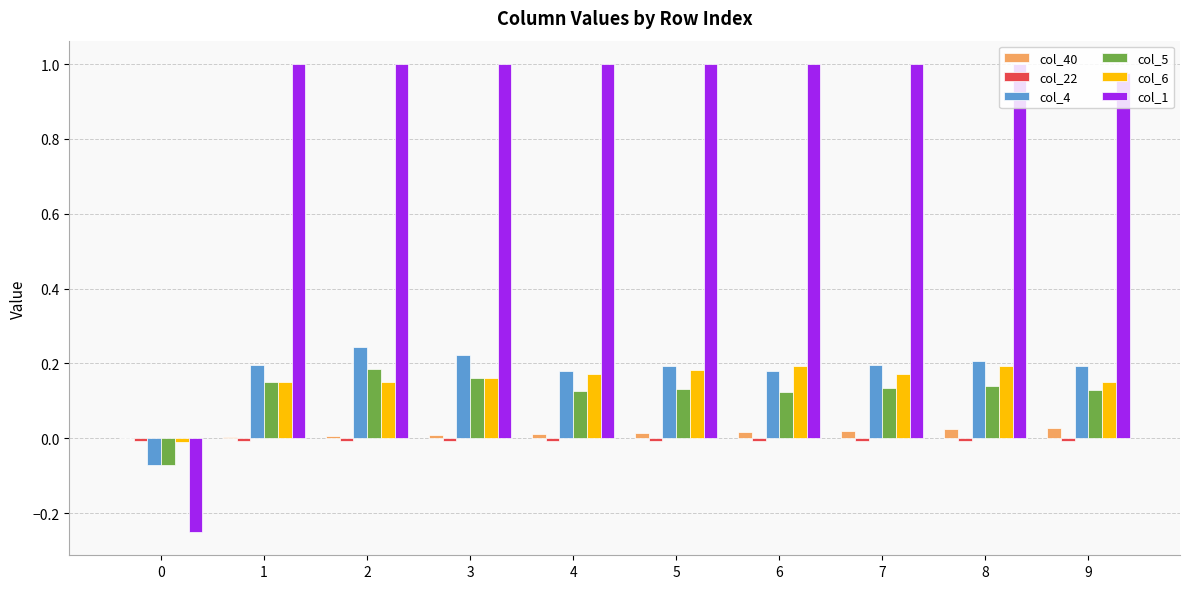

Count the number of categories in the chart.

10